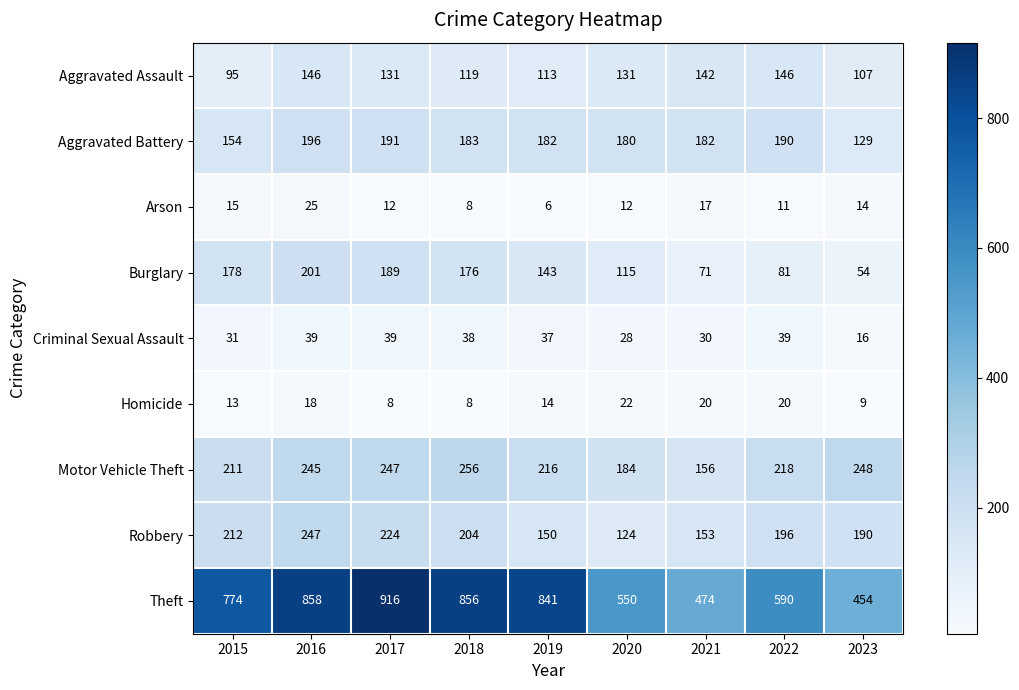

Count the number of data series in this chart.

9